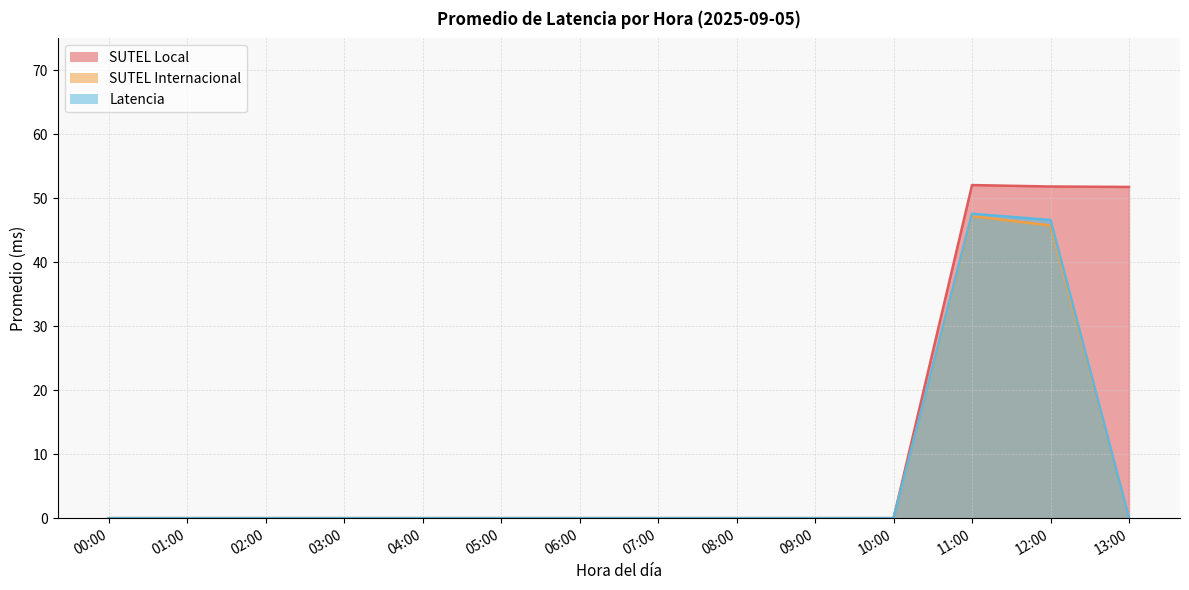

How many values in SUTEL Internacional are above zero?

2